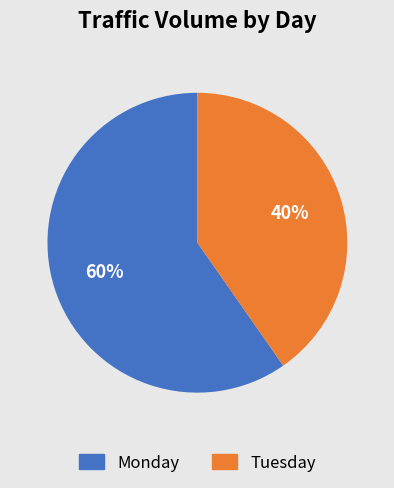

To the nearest percent, what is the average slice percentage?

50%